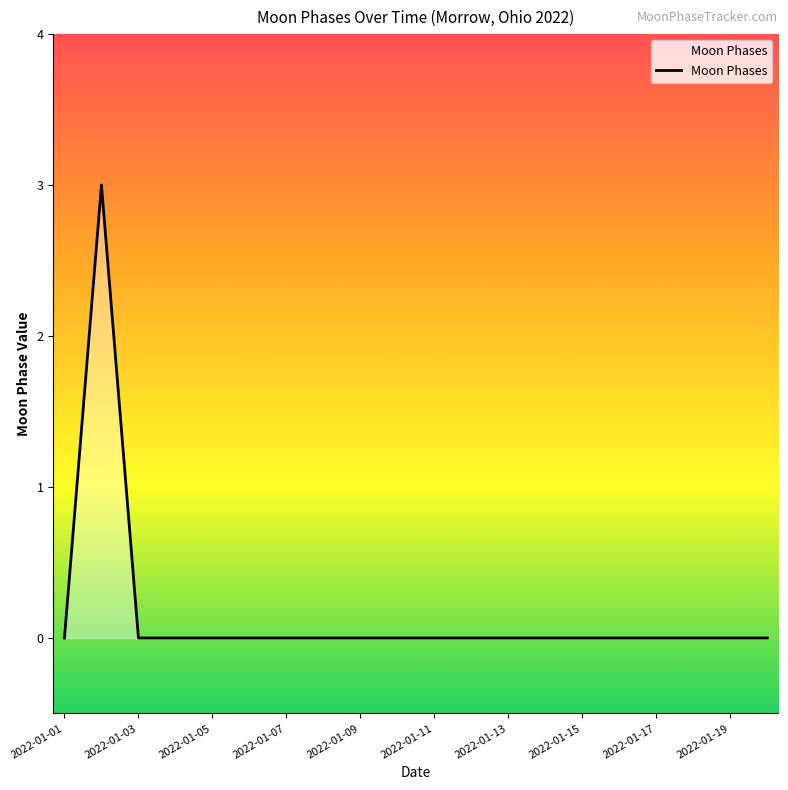

What is the difference between the maximum and minimum values?

3